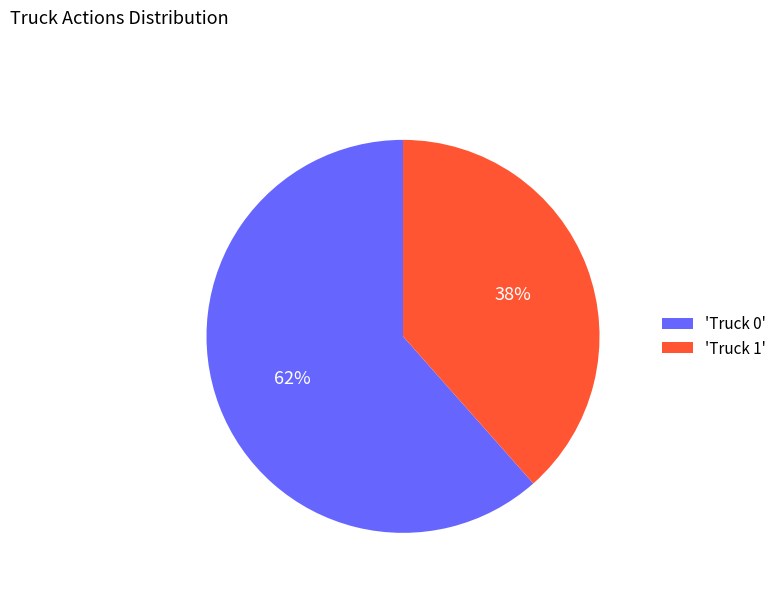

What is the smallest slice in the pie chart?

'Truck 1'